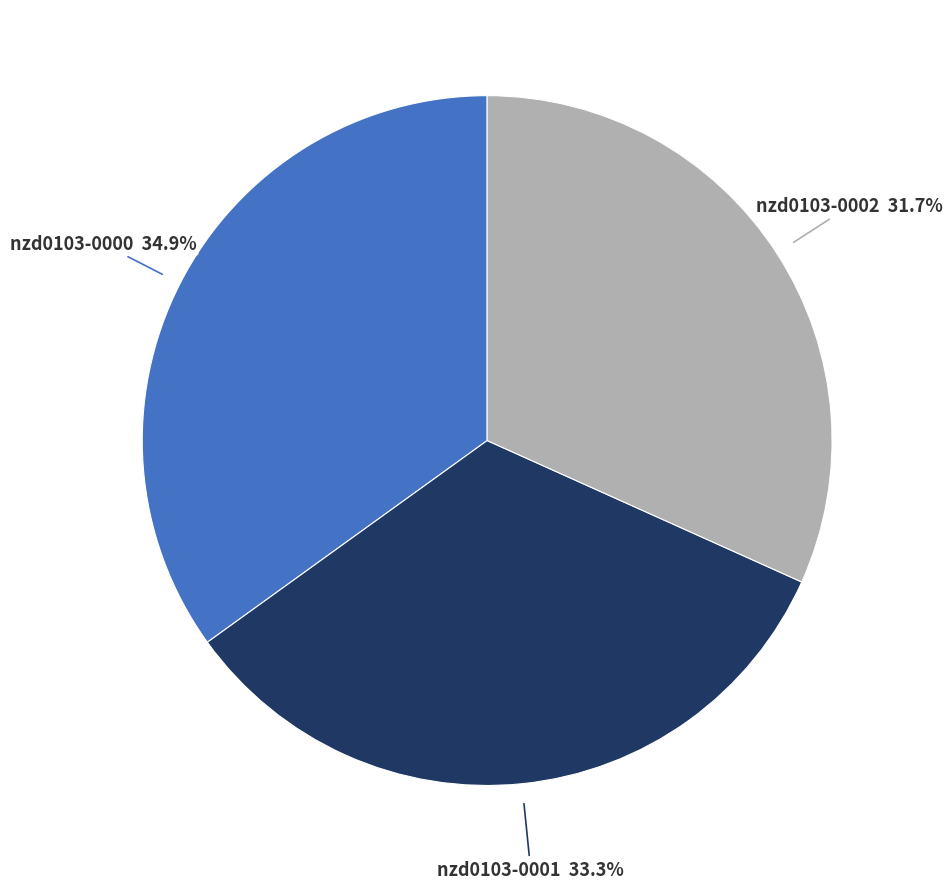

Is nzd0103-0001 the majority of the pie?

No